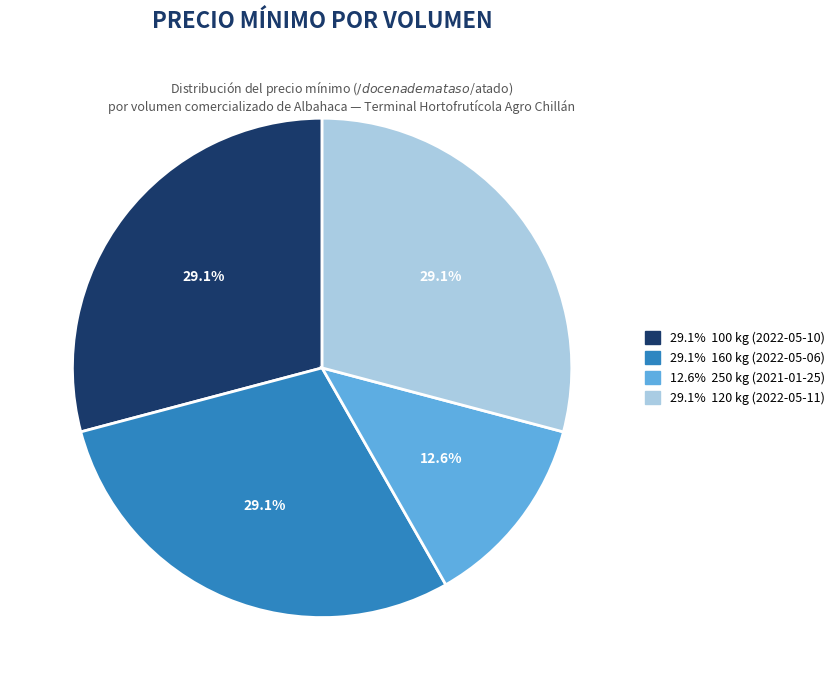

Is there any slice that represents more than half of the pie?

No